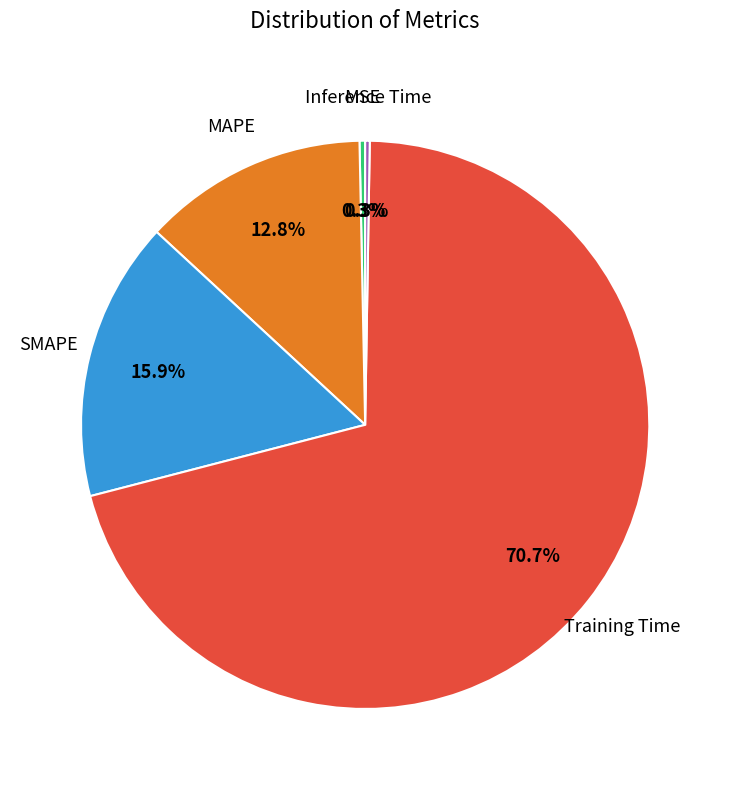

Is there any slice that represents more than half of the pie?

Yes